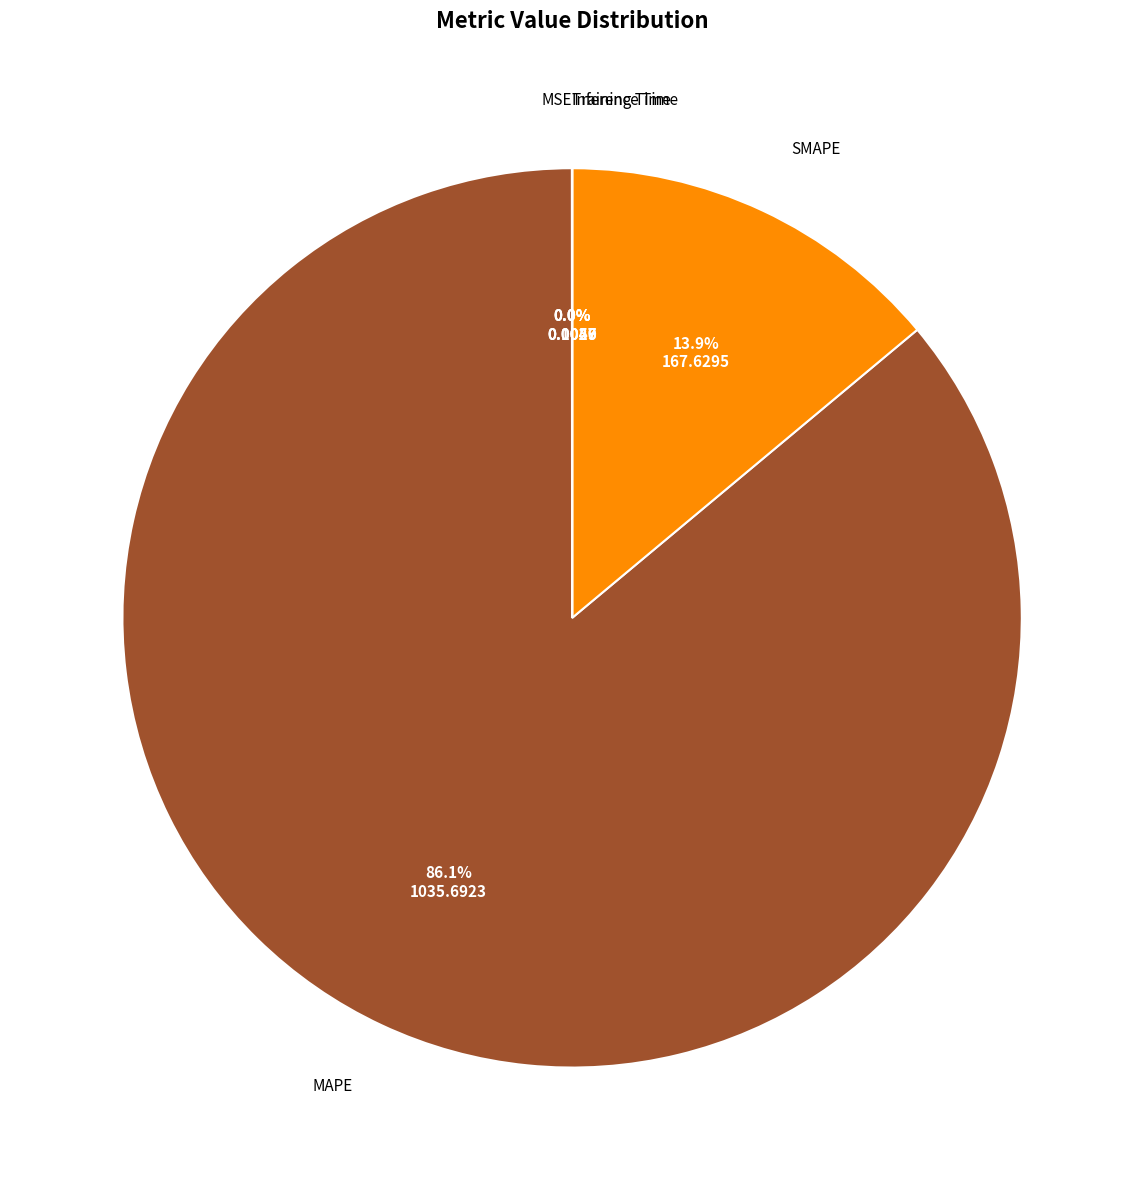

Does any single category account for the majority?

Yes